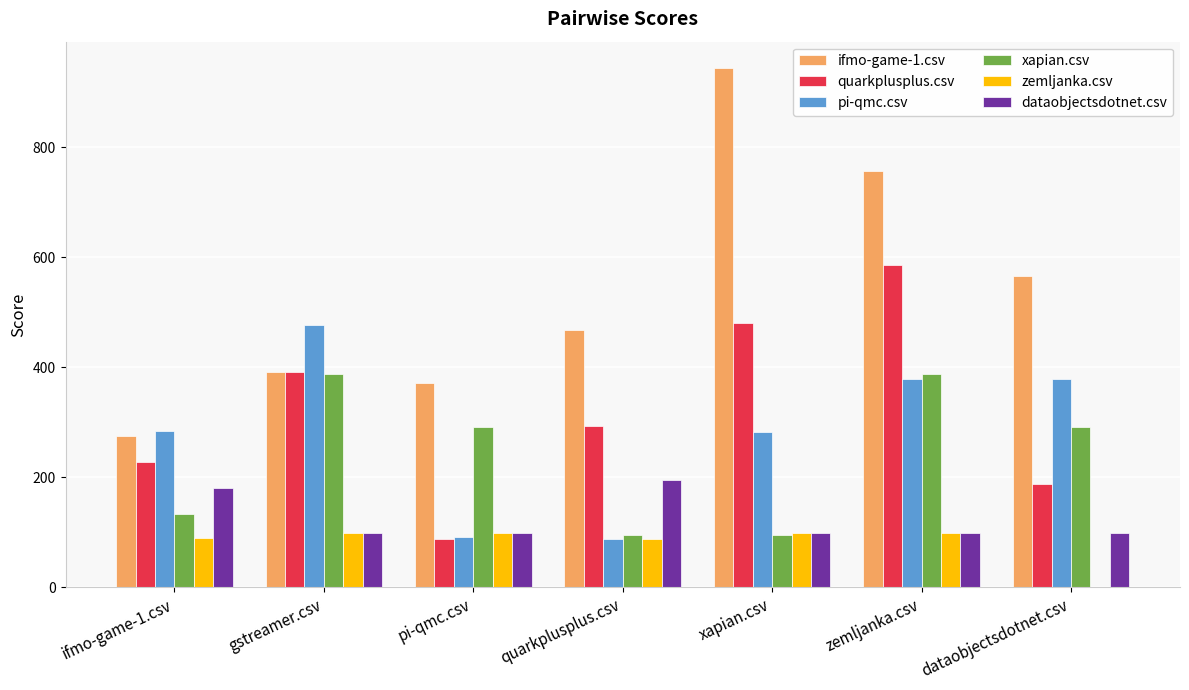

Which series has the largest total across all categories?

ifmo-game-1.csv